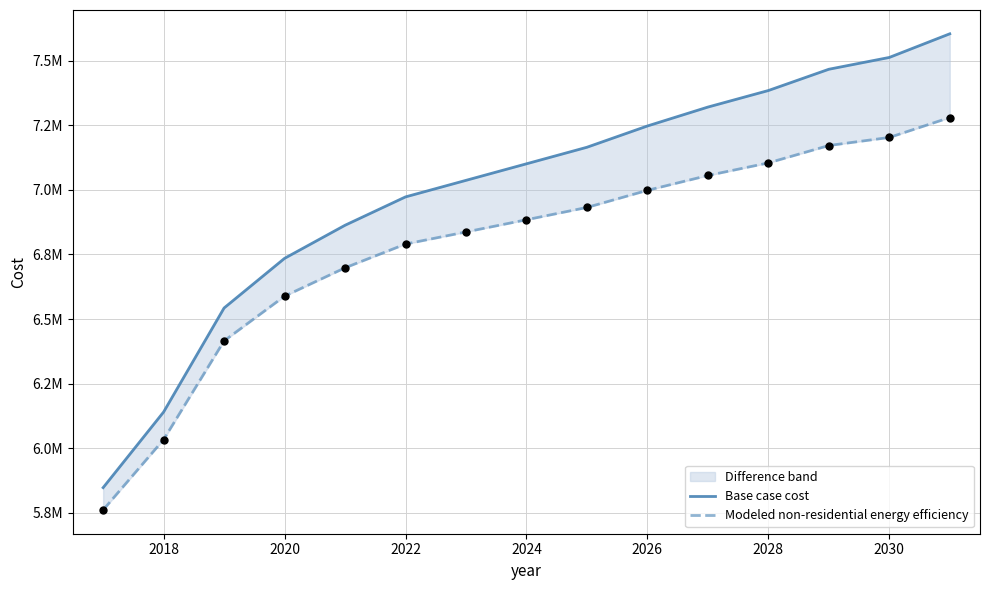

Is the value of Modeled non-residential energy efficiency at 2026 greater than the value of Base case cost at 2028?

No